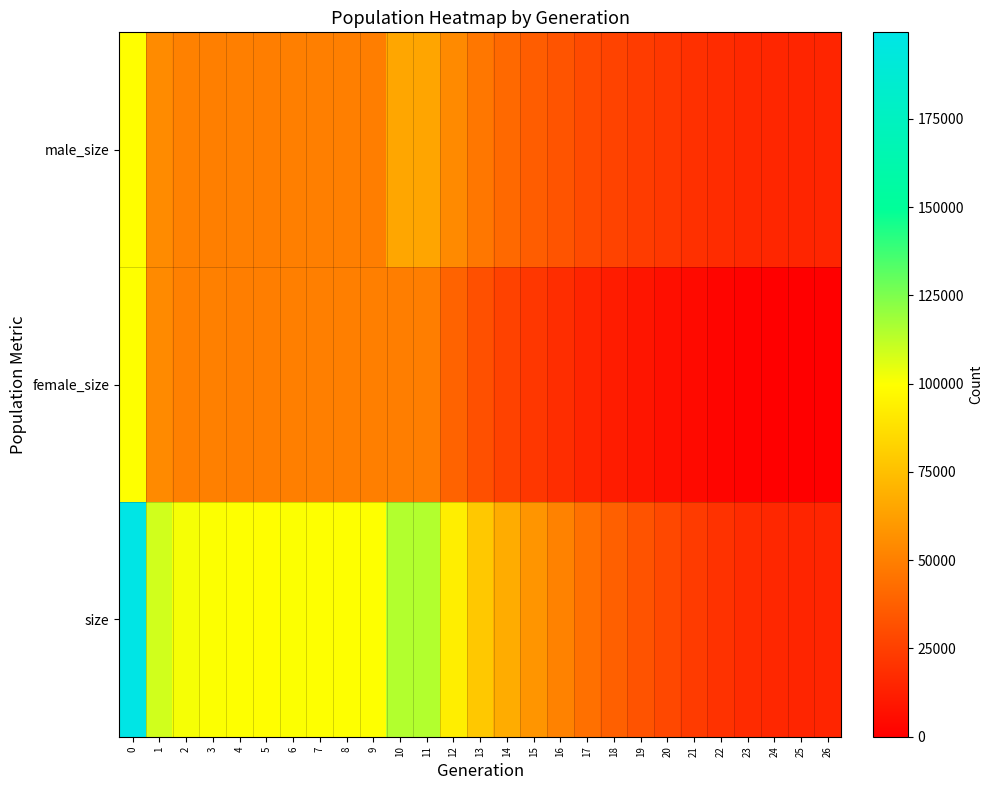

How many distinct data groups are displayed?

3